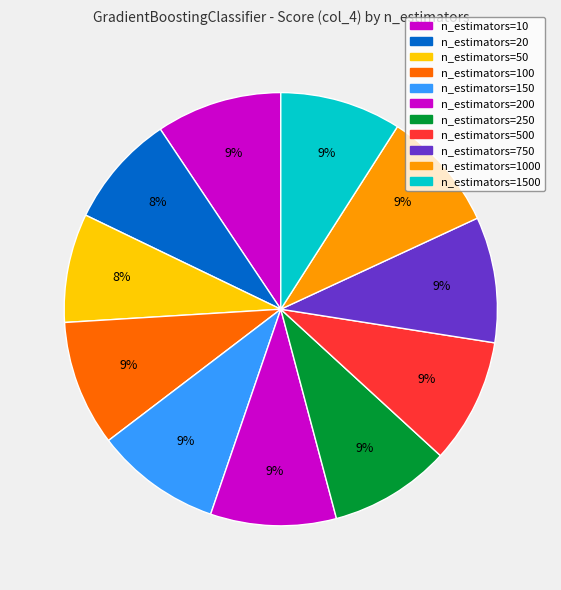

Which slice is the smallest?

n_estimators=50